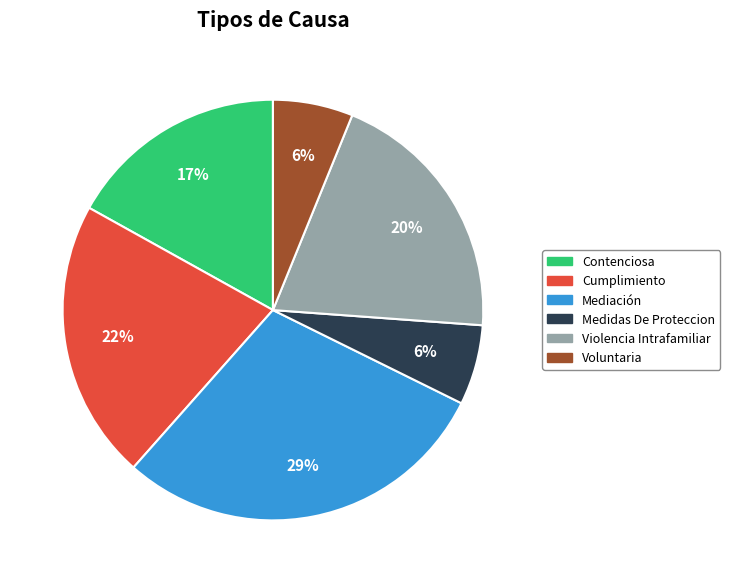

Which category has the biggest portion of the pie?

Mediación